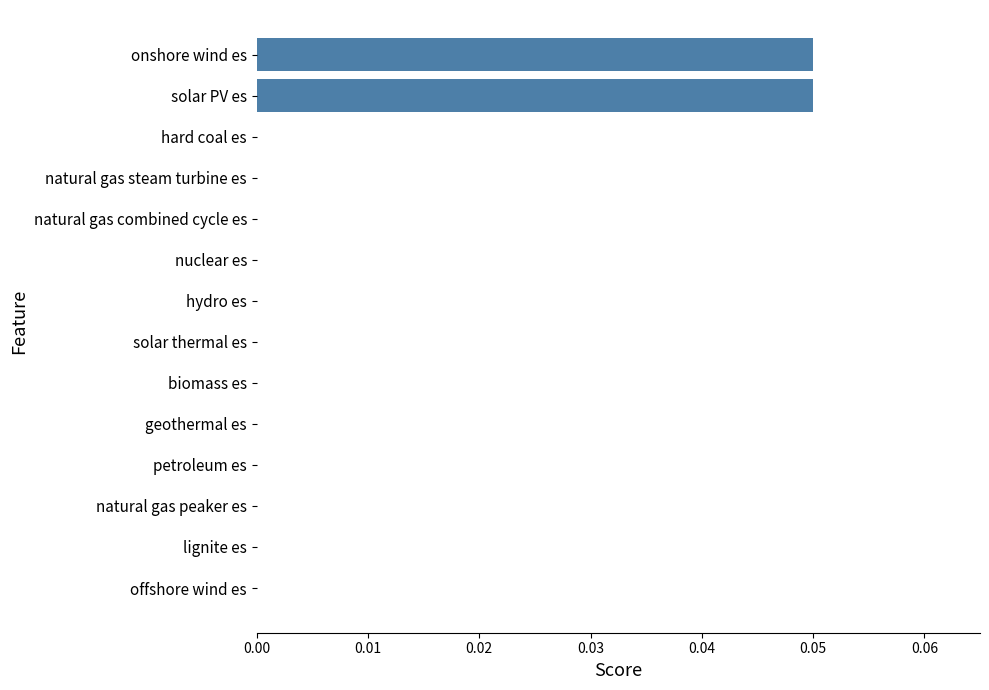

Is it true that the value at nuclear es is 0.0?

True